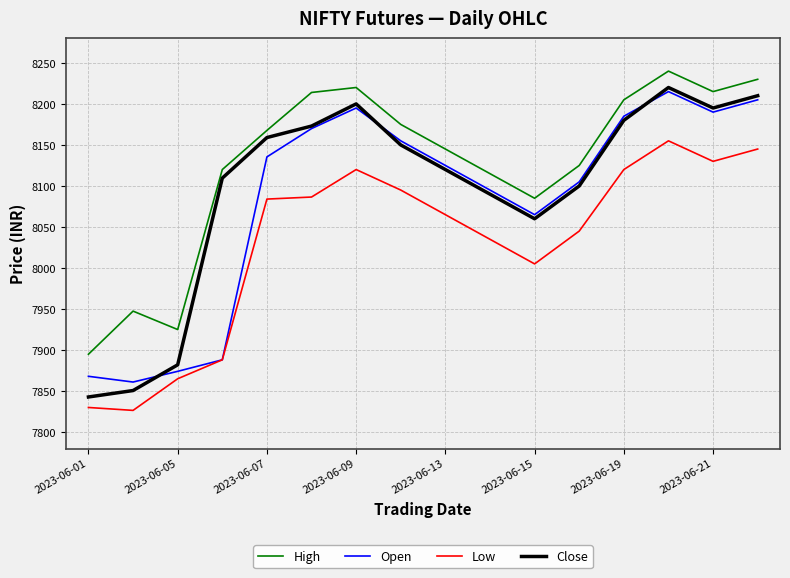

Which series has the largest total across all categories?

High